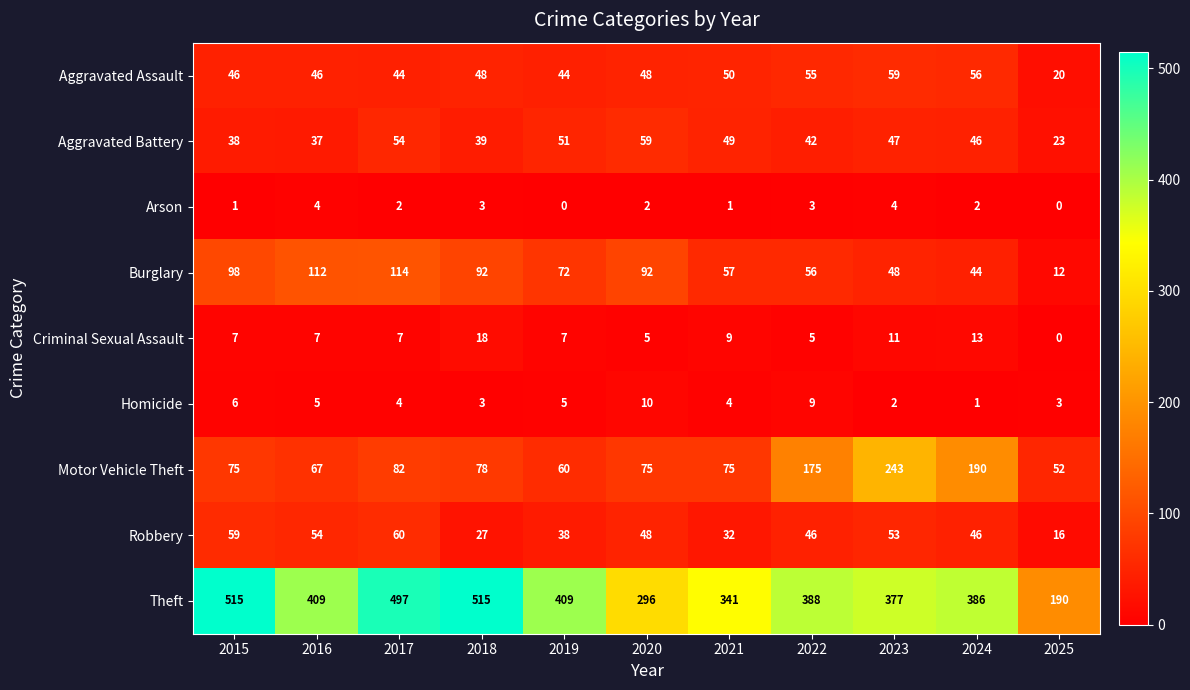

What is the maximum value shown in the chart?

515